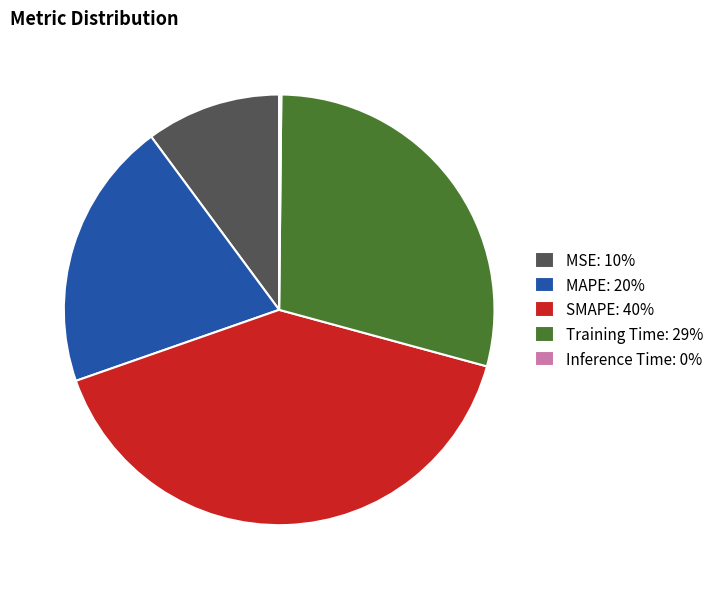

Is it true that Training Time: 29% is 42% of the pie?

False